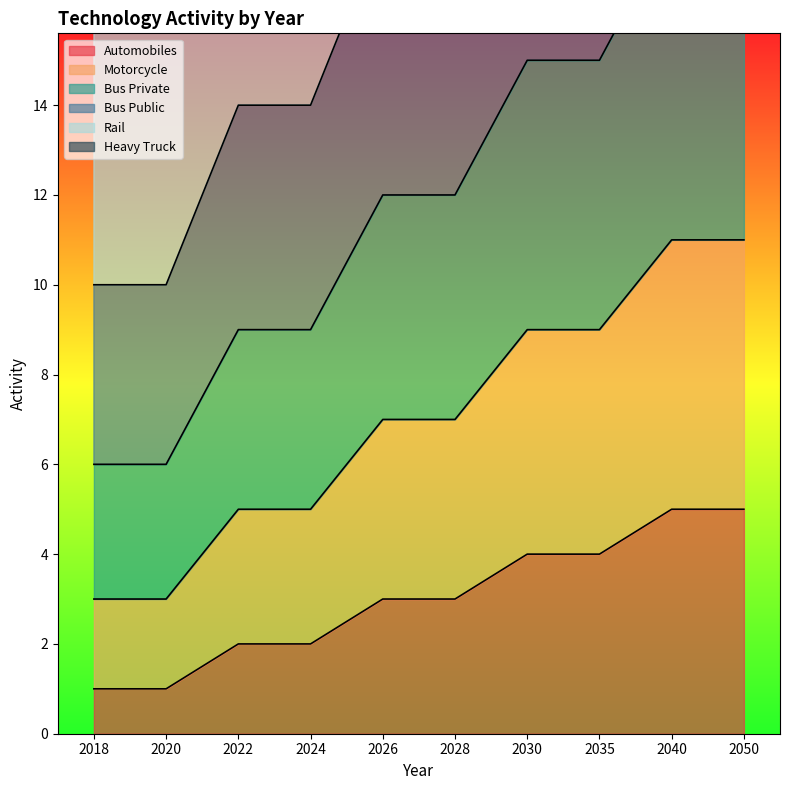

What is the value of the Bus Public point at the 2nd from the left?

10